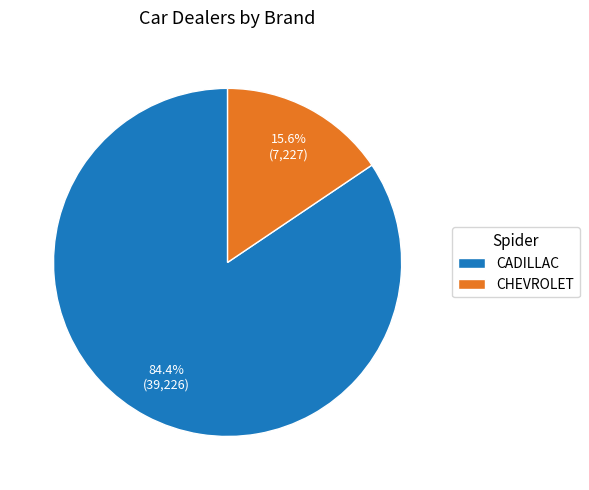

To the nearest percent, what is the average slice percentage?

50%